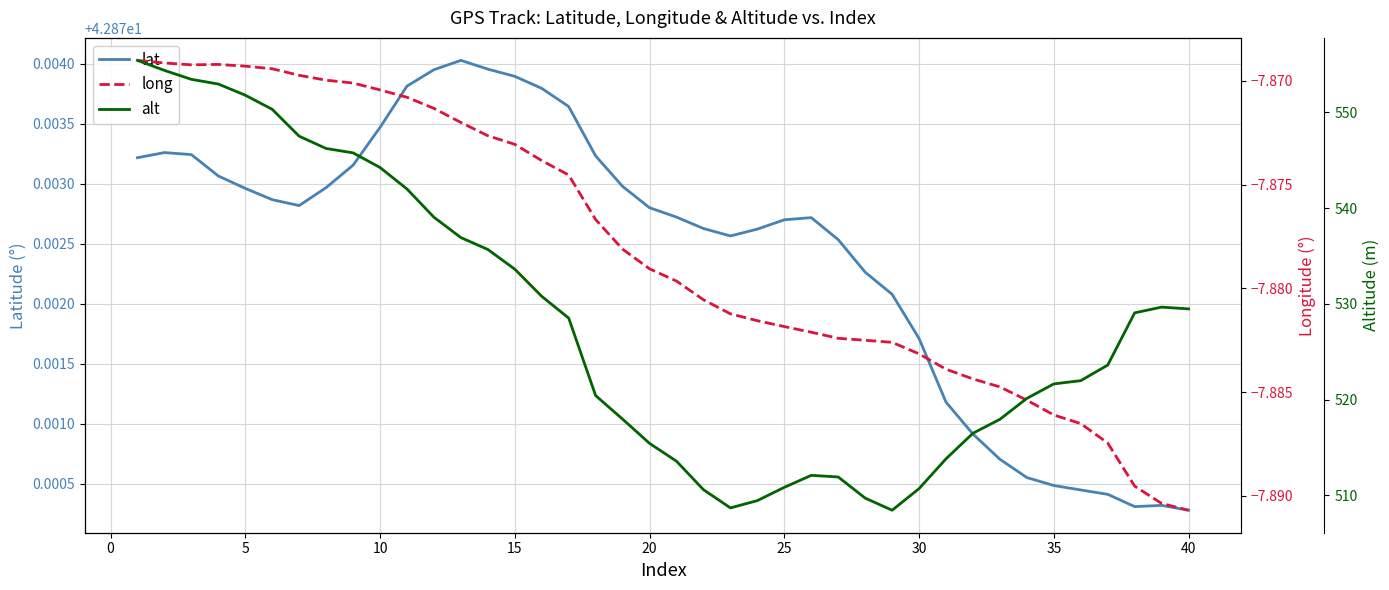

What is the minimum value for long?

-7.9